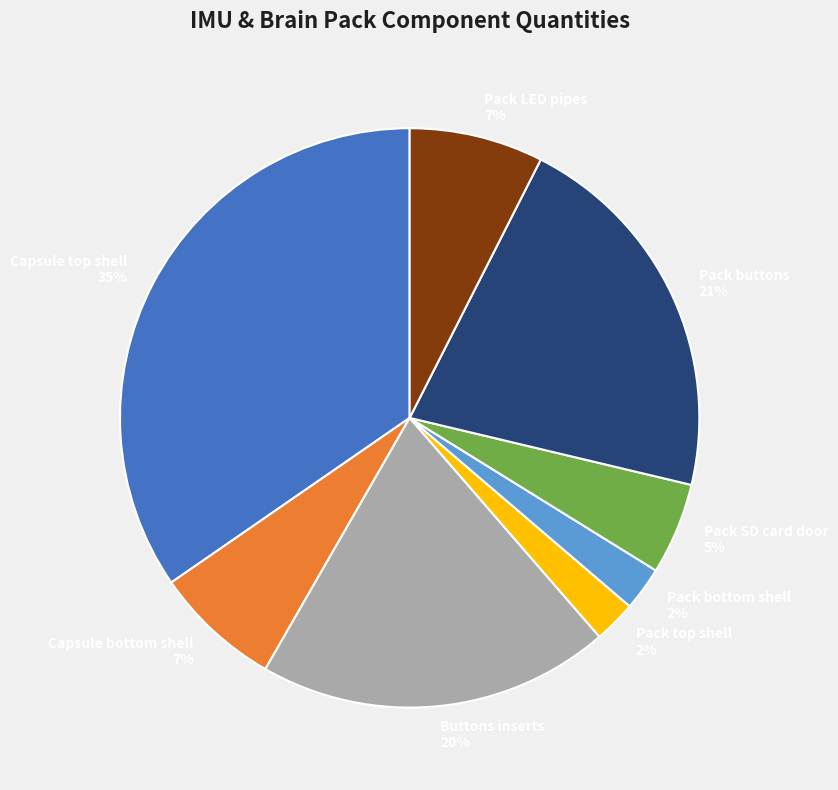

To the nearest percent, what is the average slice percentage?

12%